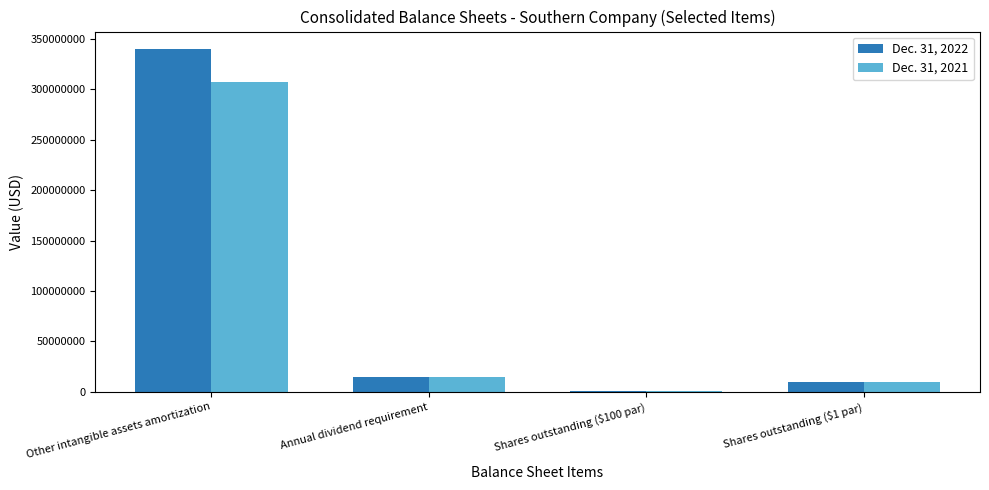

Is it true that Dec. 31, 2021 equals 10000000 at Shares outstanding ($1 par)?

True